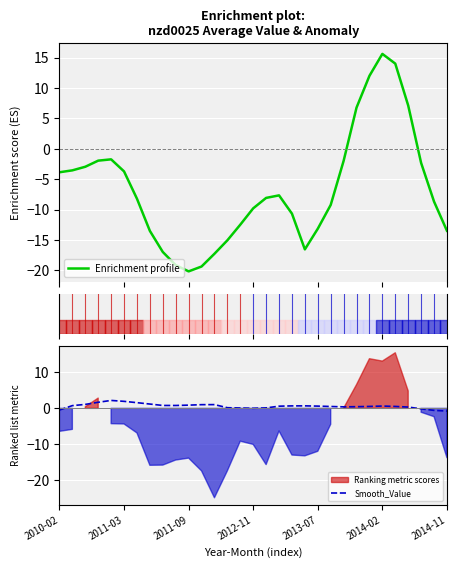

What is the highest value of the Enrichment profile series?

15.6